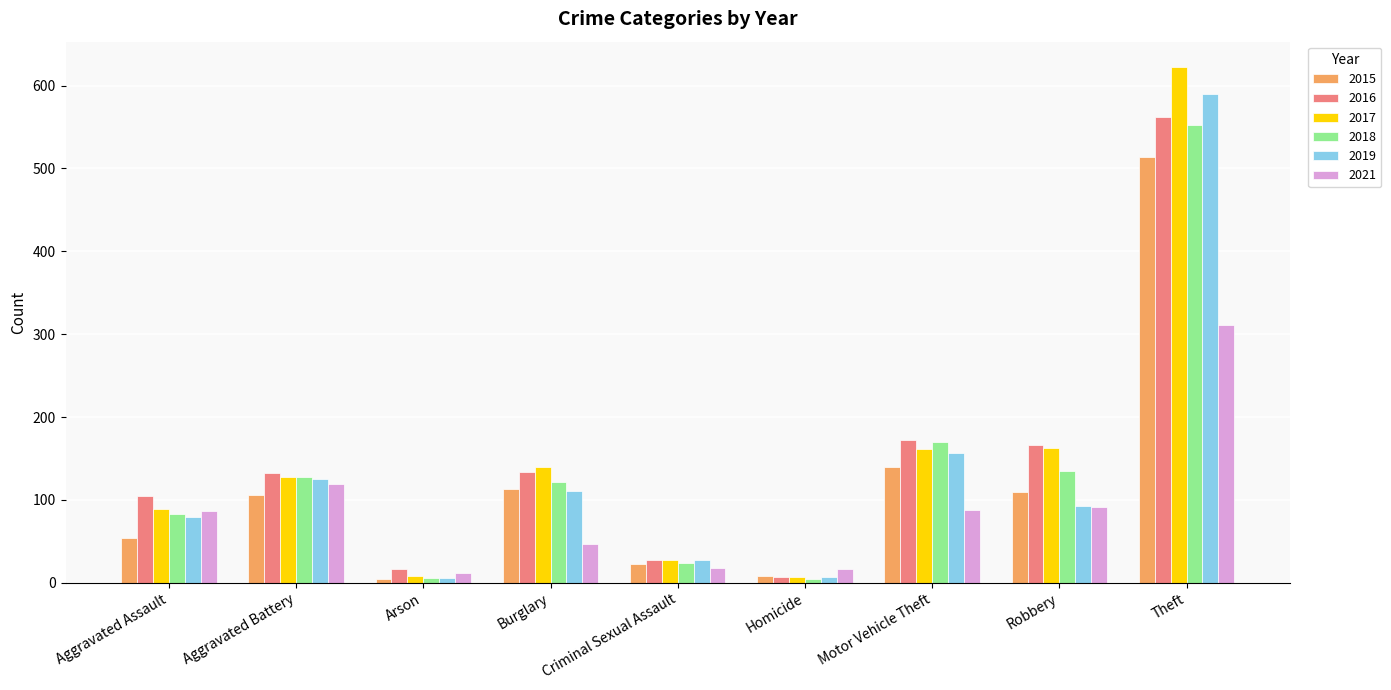

What is the highest value of the 2018 series?

552